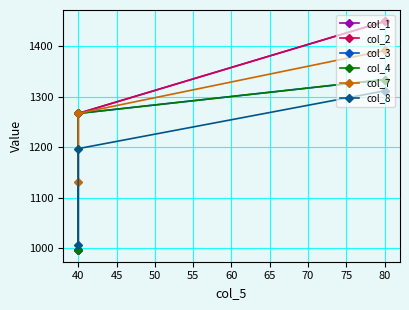

Reading right to left, transcribe all the data shown in this chart.

col_1: 995.9	1266.8	1449.0
col_2: 995.9	1266.8	1449.0
col_3: 995.9	1266.8	1333.9
col_4: 995.9	1266.8	1333.9
col_7: 1131.3	1266.8	1391.4
col_8: 1006.7	1197.1	1311.6